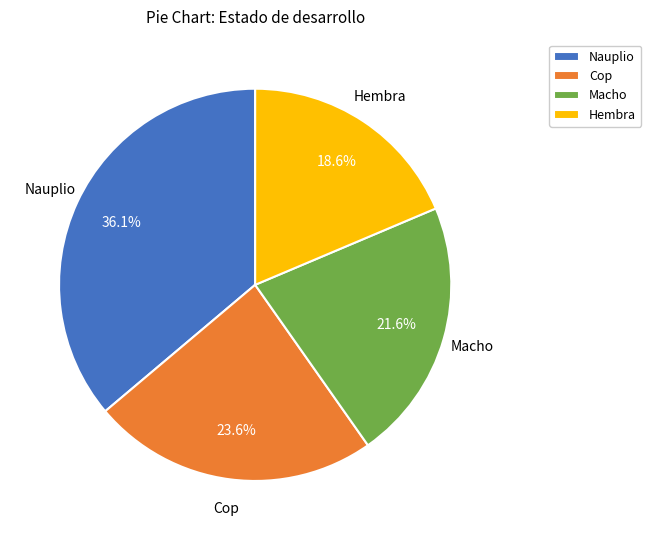

The Nauplio slice represents 36% of the pie. True or false?

True